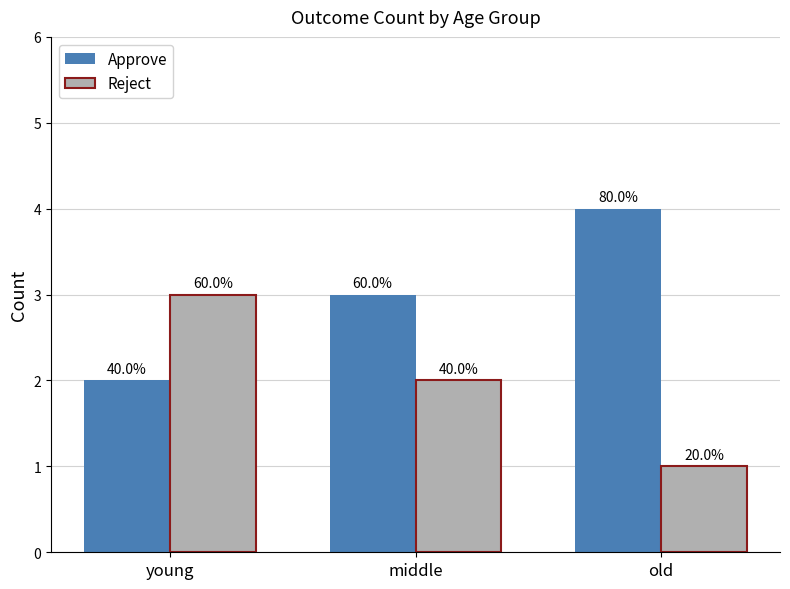

Read the Approve value at old.

4